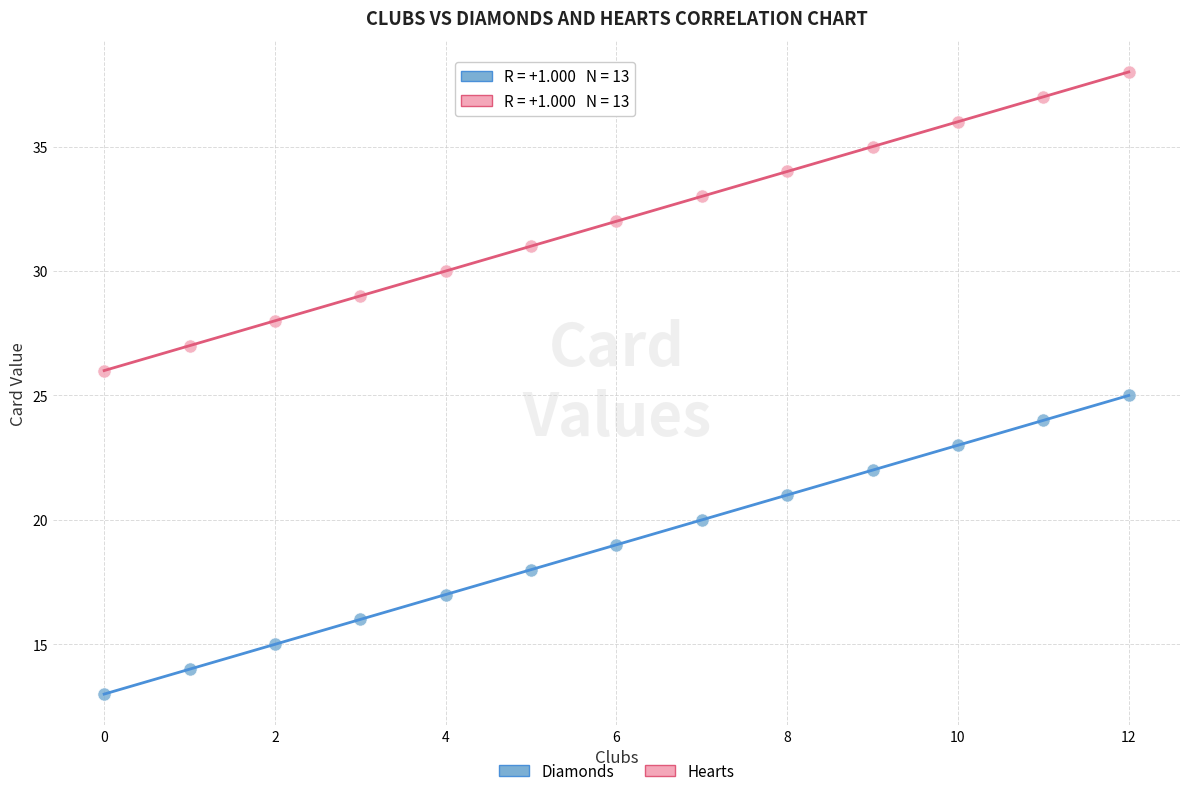

Which series contains the highest Y value?

Hearts